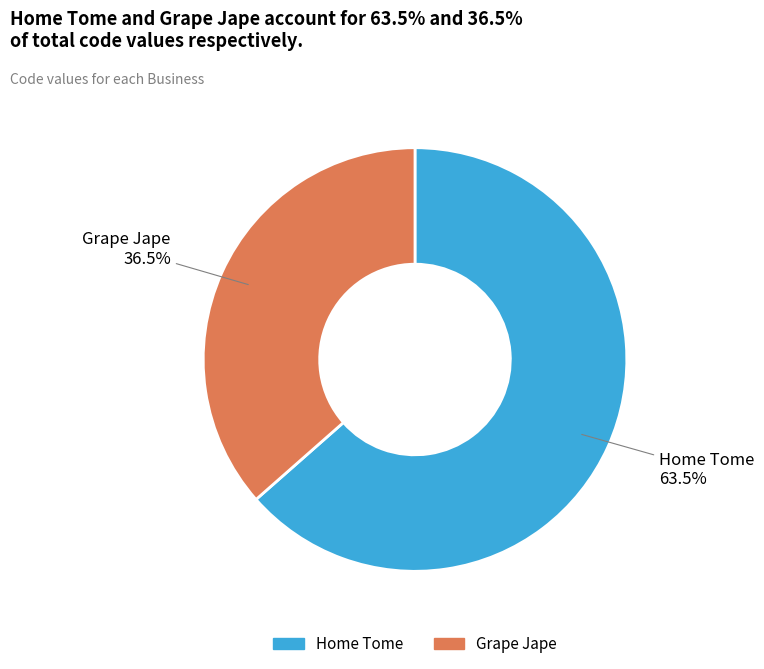

Which slice is the largest?

Home Tome